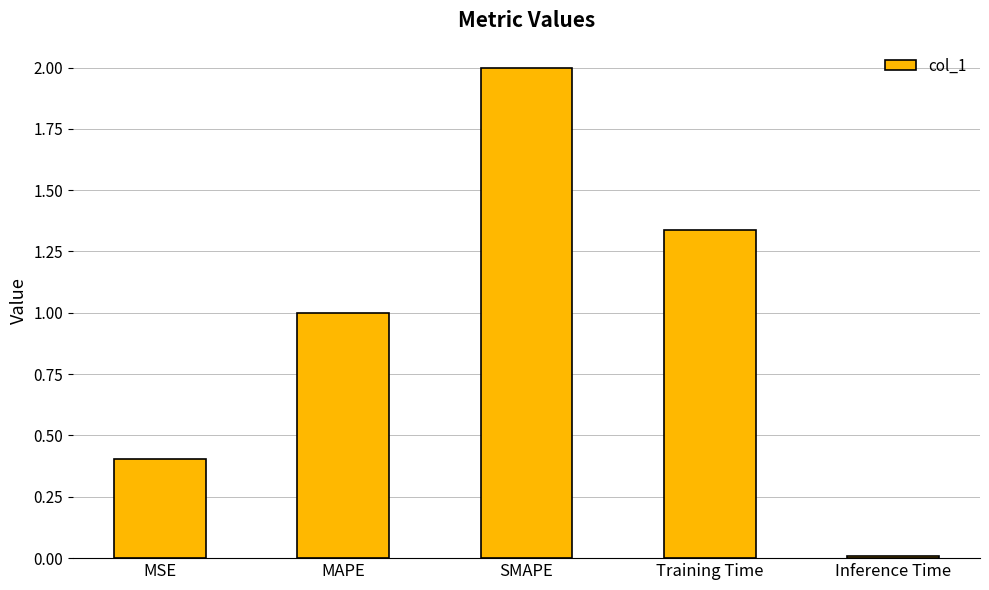

How many bars are there in total?

5